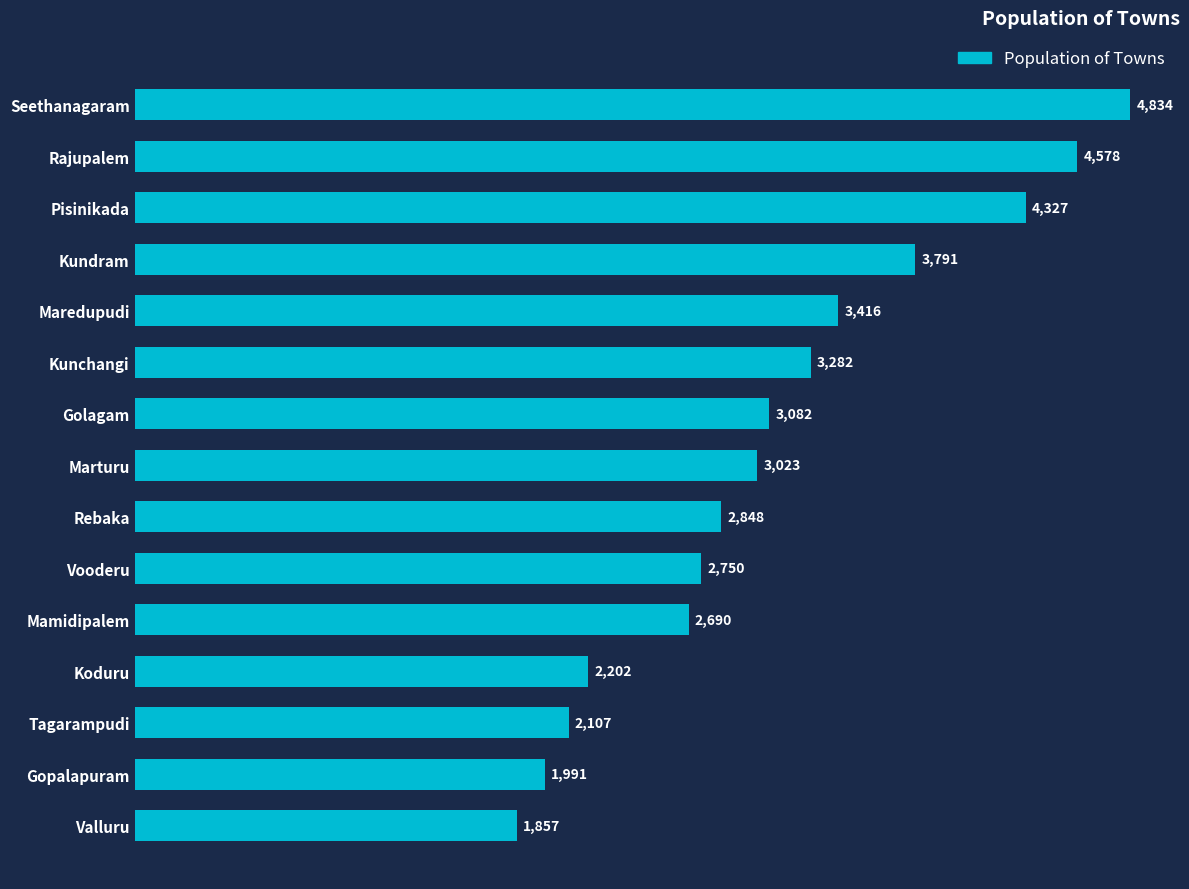

What is the difference between the second highest and minimum values?

2721